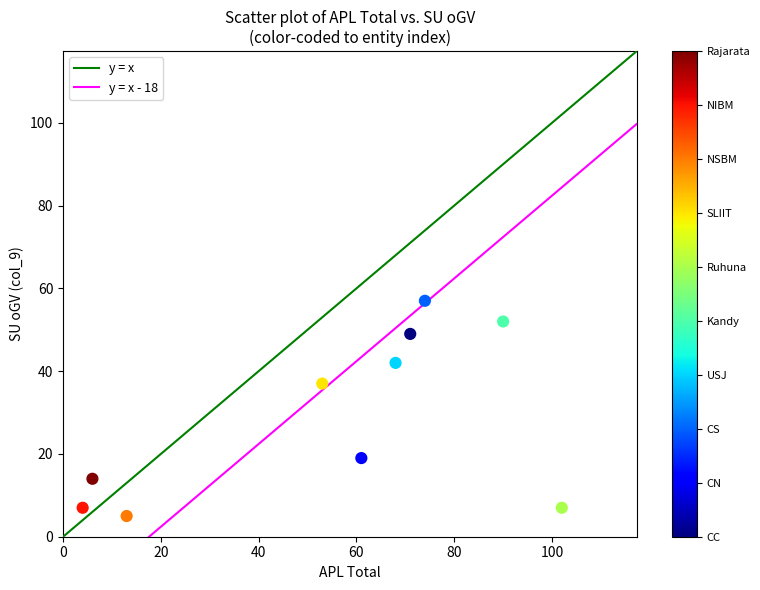

What Y value in the scatter plot is closest to 31?

37